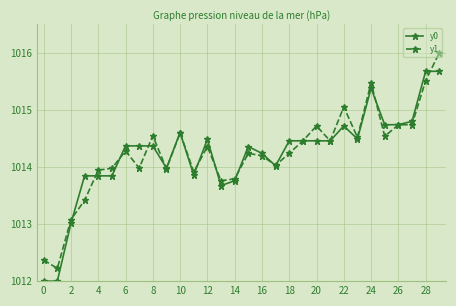

What is the value of the y1 point at the 17th from the left?

1014.2